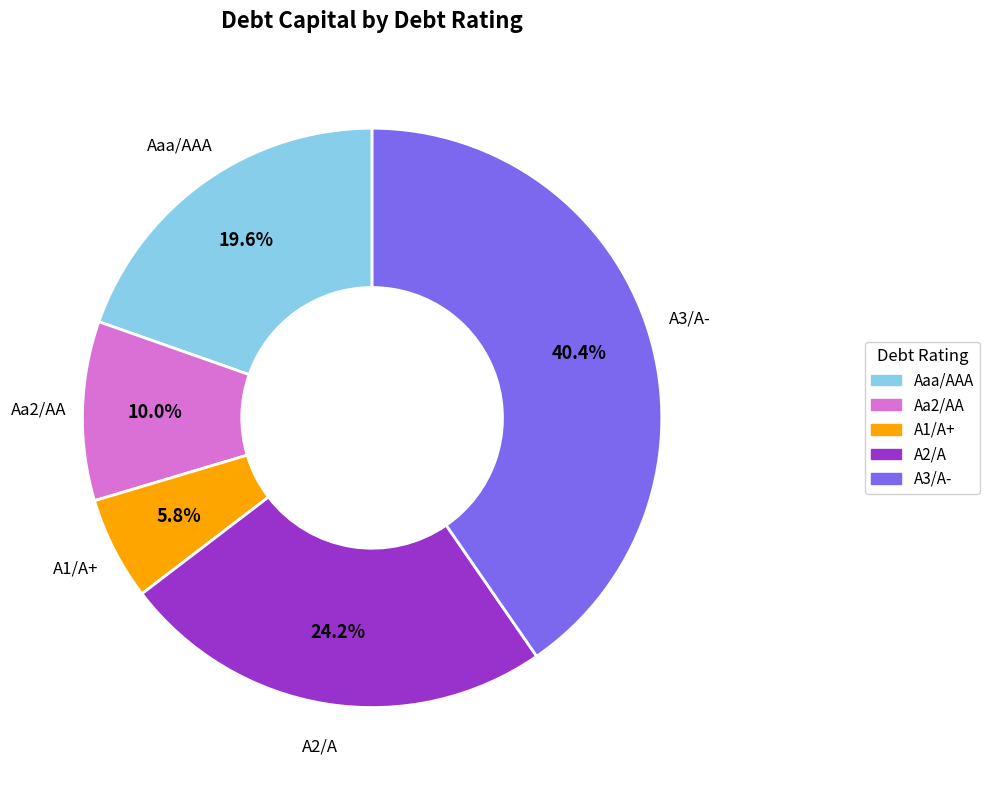

To the nearest percent, what portion does Aaa/AAA represent?

20%